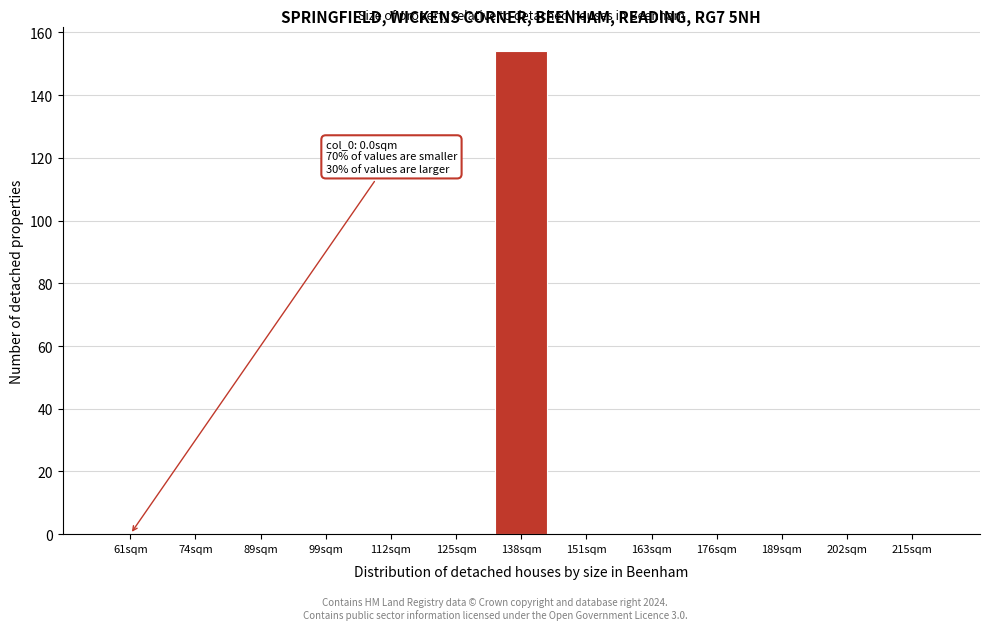

Reading left to right, what are all the values shown in this chart?

61sqm=0	74sqm=0	89sqm=0	99sqm=0	112sqm=0	125sqm=0	138sqm=154	151sqm=0	163sqm=0	176sqm=0	189sqm=0	202sqm=0	215sqm=0